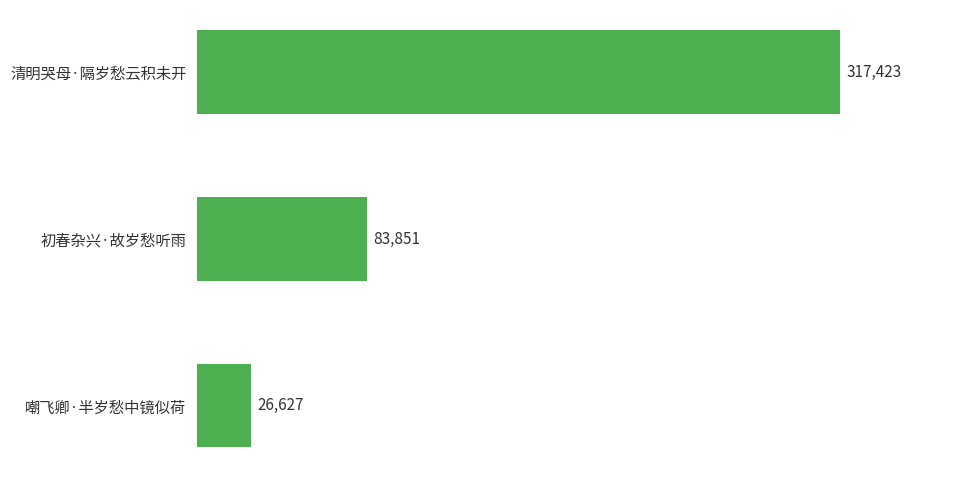

List the labels in order of value, largest first.

清明哭母·隔岁愁云积未开, 初春杂兴·故岁愁听雨, 嘲飞卿·半岁愁中镜似荷